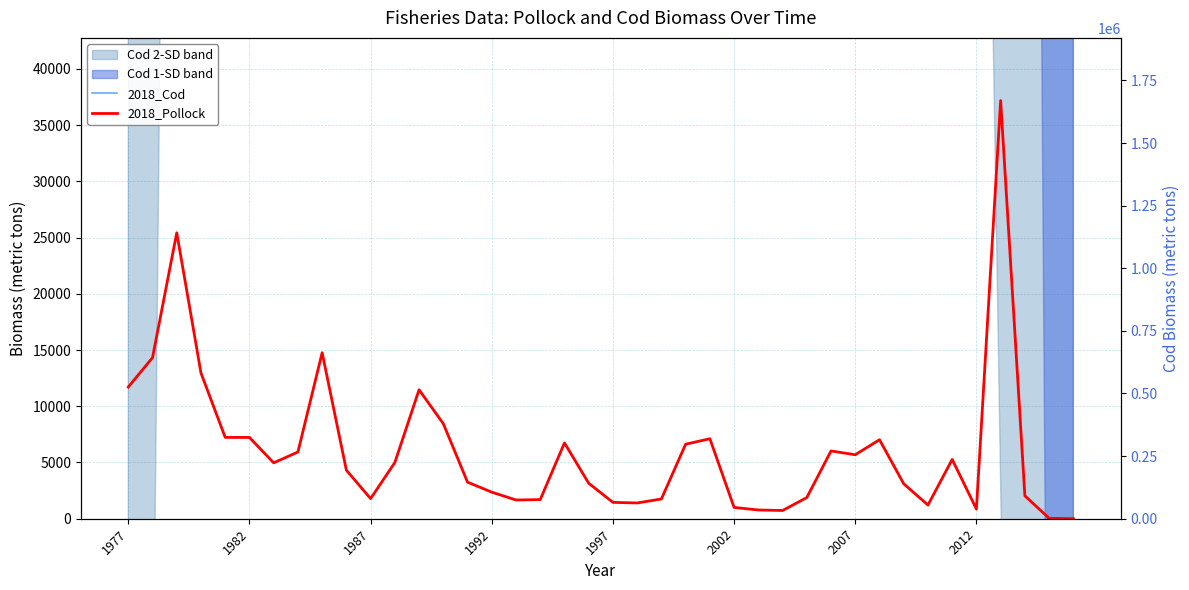

How many lines are shown in the chart?

2